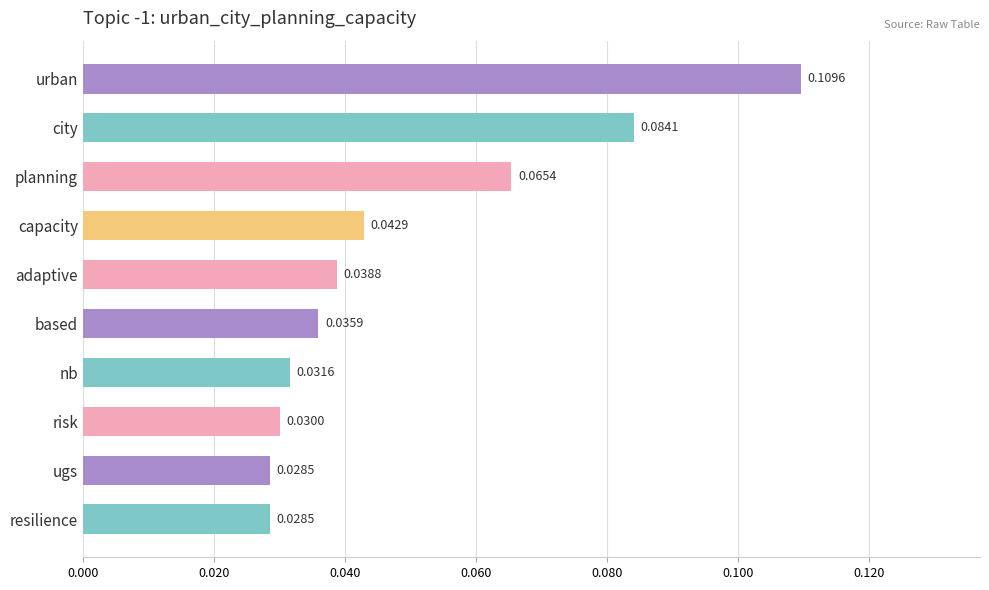

Between city and resilience, which is larger?

city